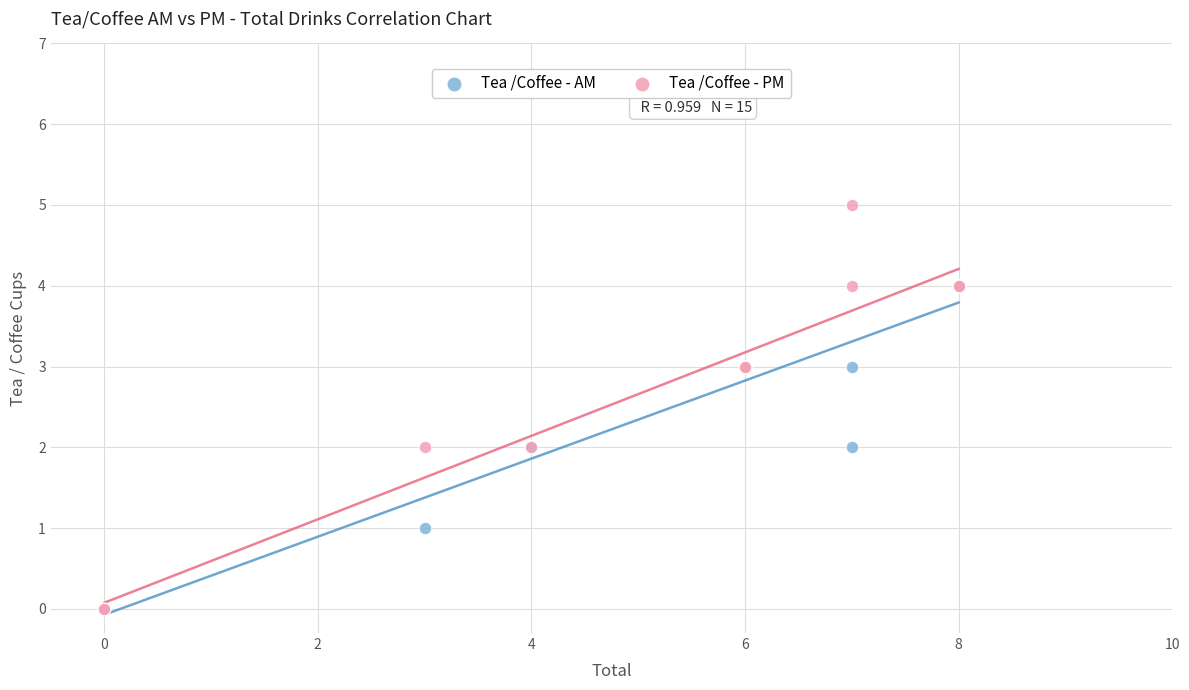

What are all the series names shown in the legend?

Tea /Coffee - AM, Tea /Coffee - PM